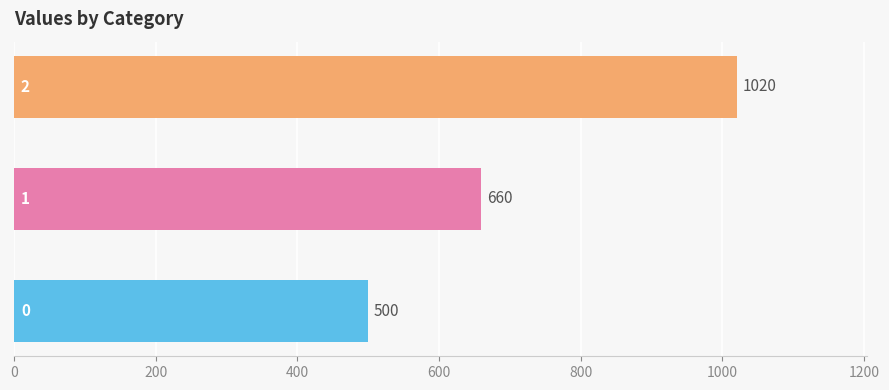

What is the difference between the maximum and minimum values?

520